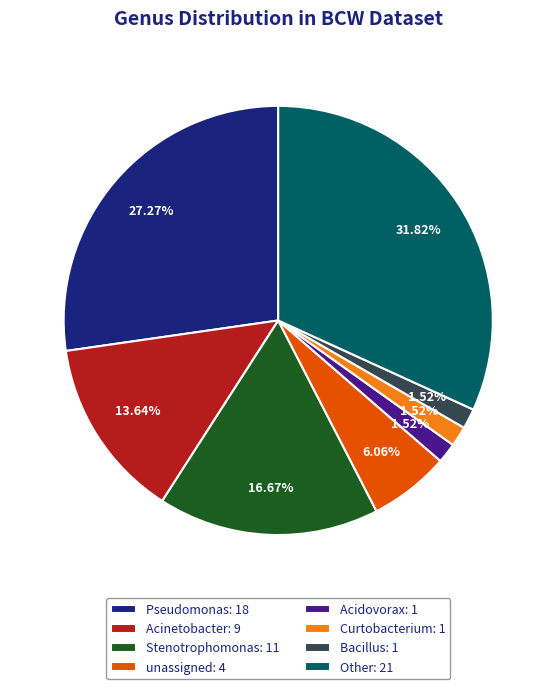

What is the largest slice in the pie chart?

Other